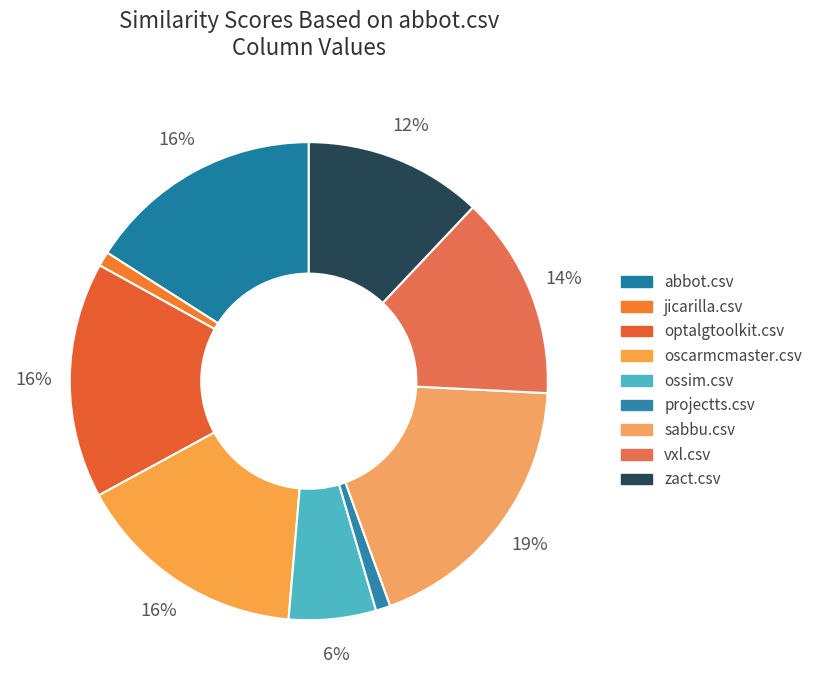

How many slices are in this pie chart?

9